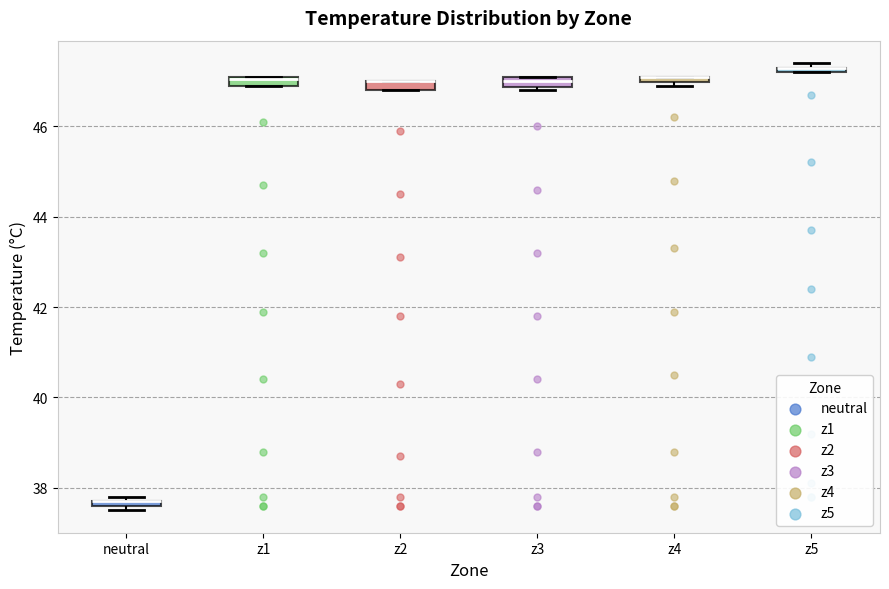

Where is the lower edge of the box for z3 on the y-axis? The values are not printed on the chart, so give them approximately, as read against the axis.

46.8